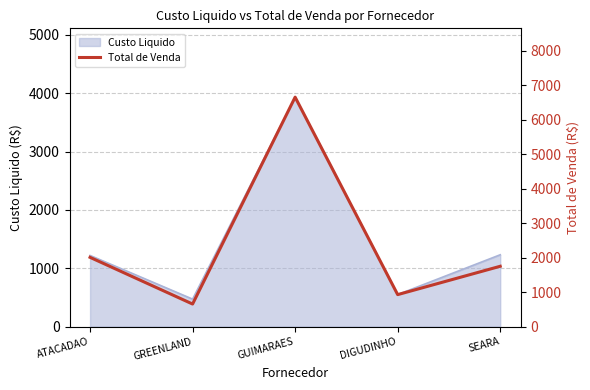

What is the label of the 2nd point from the right?

DIGUDINHO